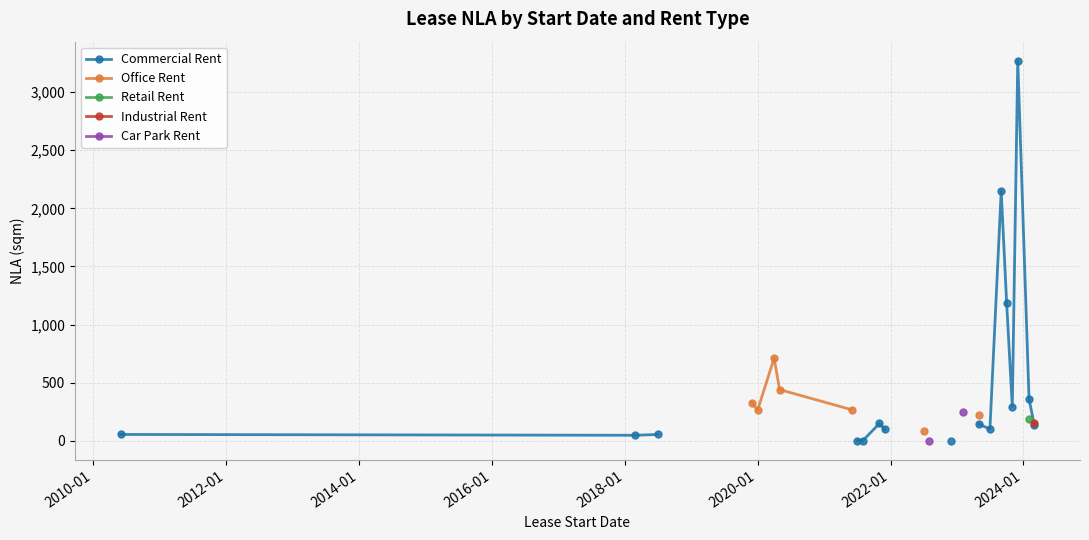

Which series has the widest spread of values?

Commercial Rent